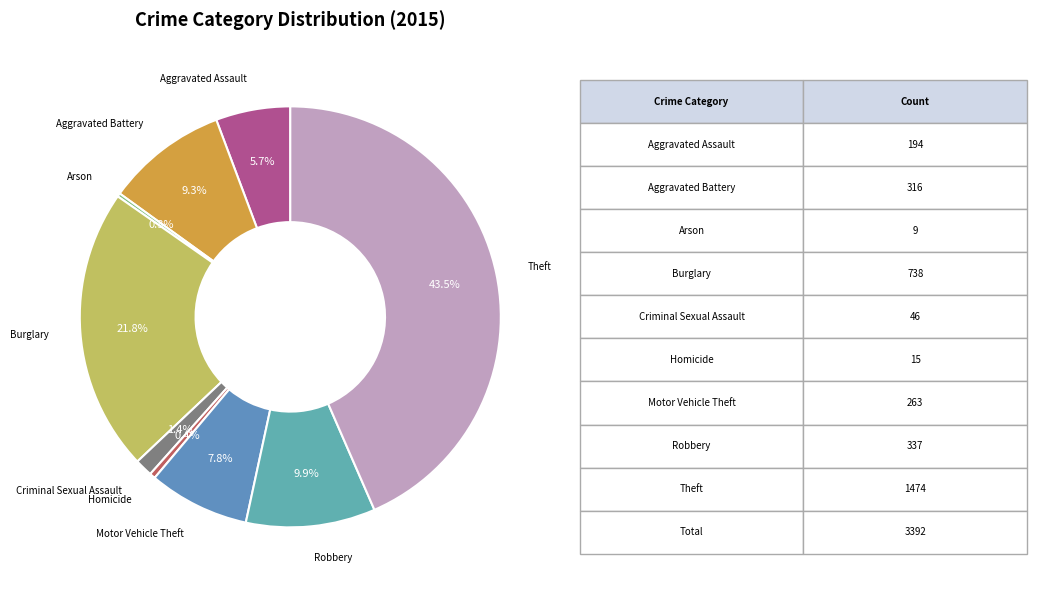

Is Burglary the majority of the pie?

No